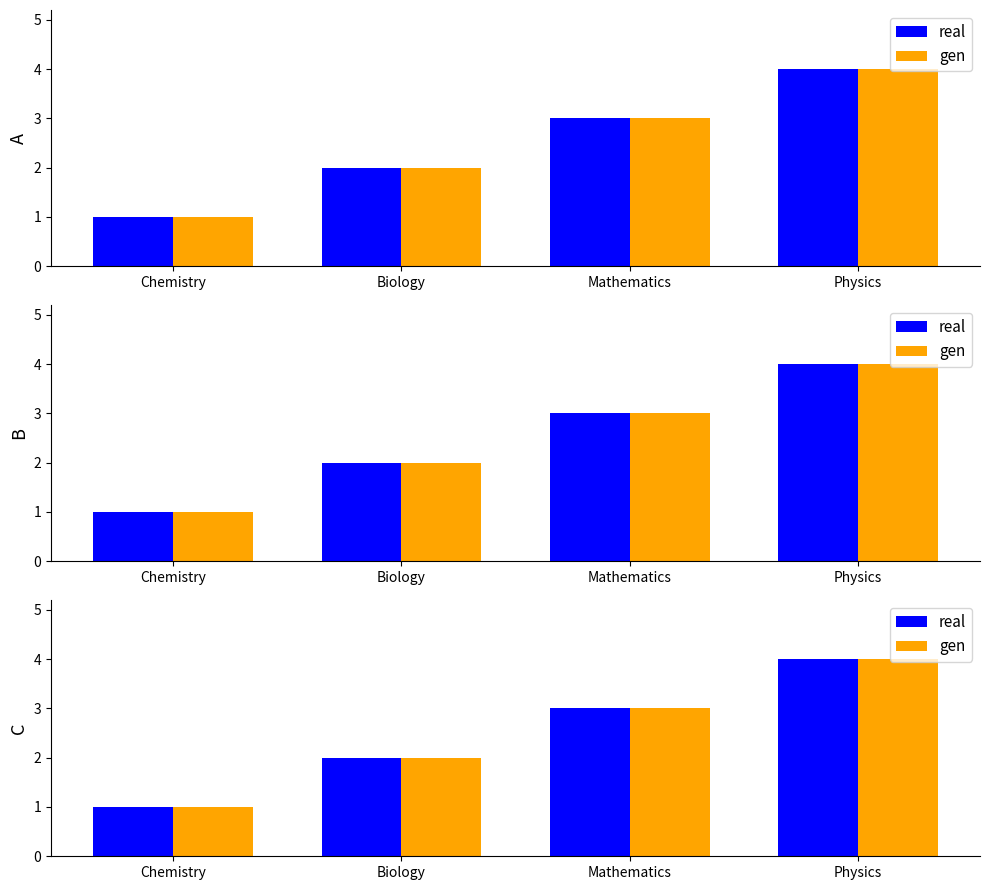

Reading right to left, what are all the values shown in this chart?

real: 4	3	2	1
gen: 4	3	2	1